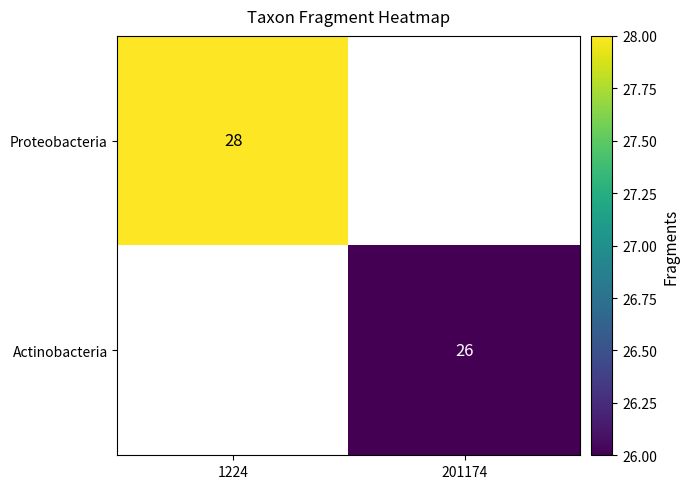

The Proteobacteria series shows 37 at 1224. True or false?

False